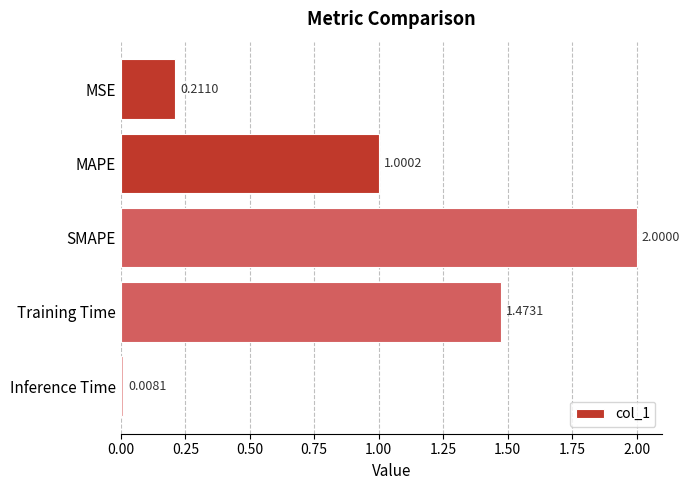

What is the difference between the maximum and minimum values?

2.0